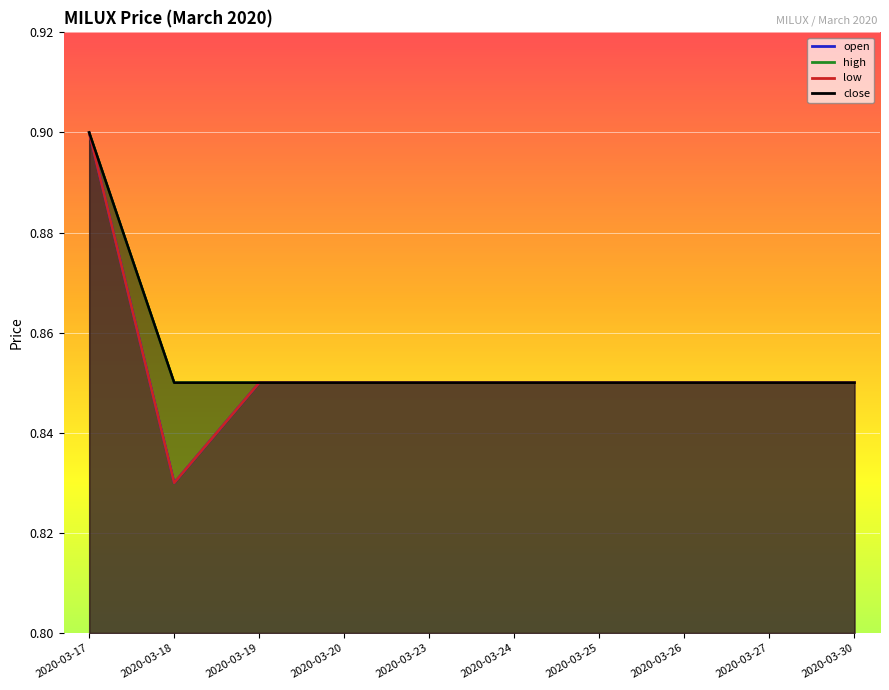

Reading left to right, extract all data points from this chart.

open: 2020-03-17=0.9	2020-03-18=0.8	2020-03-19=0.8	2020-03-20=0.8	2020-03-23=0.8	2020-03-24=0.8	2020-03-25=0.8	2020-03-26=0.8	2020-03-27=0.8	2020-03-30=0.8
high: 2020-03-17=0.9	2020-03-18=0.8	2020-03-19=0.8	2020-03-20=0.8	2020-03-23=0.8	2020-03-24=0.8	2020-03-25=0.8	2020-03-26=0.8	2020-03-27=0.8	2020-03-30=0.8
low: 2020-03-17=0.9	2020-03-18=0.8	2020-03-19=0.8	2020-03-20=0.8	2020-03-23=0.8	2020-03-24=0.8	2020-03-25=0.8	2020-03-26=0.8	2020-03-27=0.8	2020-03-30=0.8
close: 2020-03-17=0.9	2020-03-18=0.8	2020-03-19=0.8	2020-03-20=0.8	2020-03-23=0.8	2020-03-24=0.8	2020-03-25=0.8	2020-03-26=0.8	2020-03-27=0.8	2020-03-30=0.8